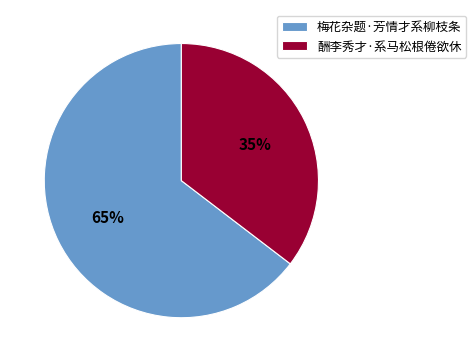

Combined, do 梅花杂题·芳情才系柳枝条 and 酬李秀才·系马松根倦欲休 account for over 50%?

Yes